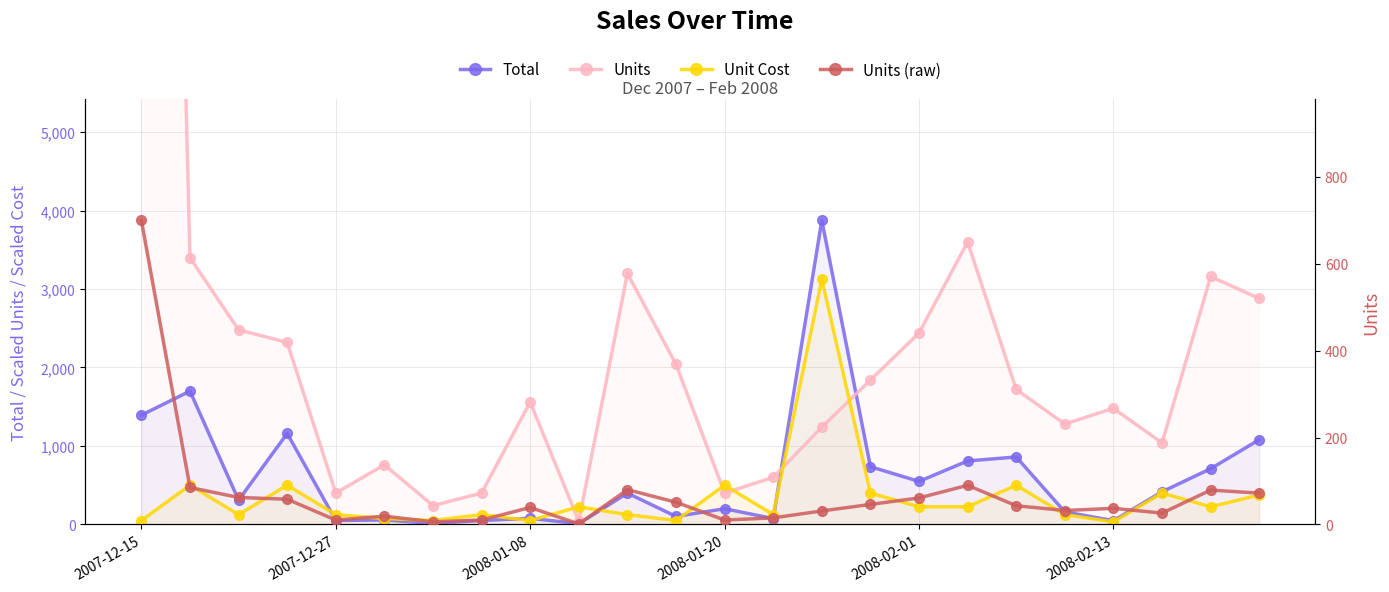

List the labels in order of Units value, largest first.

2007-12-15, 17, 2007-12-27, 10, 22, 23, 2008-01-08, 16, 2008-01-20, 11, 15, 18, 8, 20, 19, 14, 21, 2008-02-13, 13, 2008-02-01, 7, 12, 6, 9